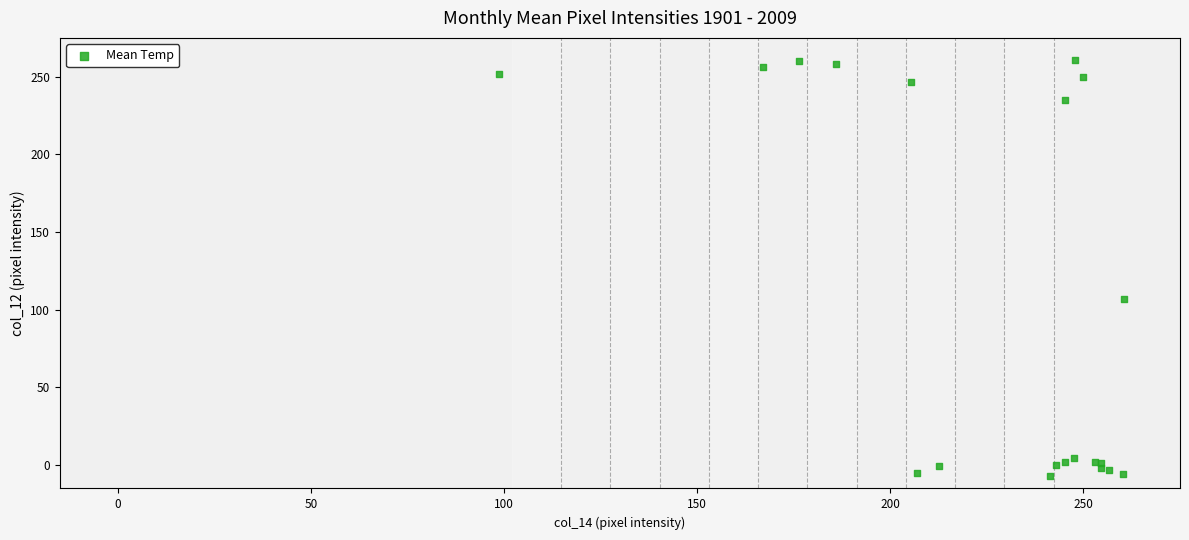

What Y value in the scatter plot is closest to 126?

106.7